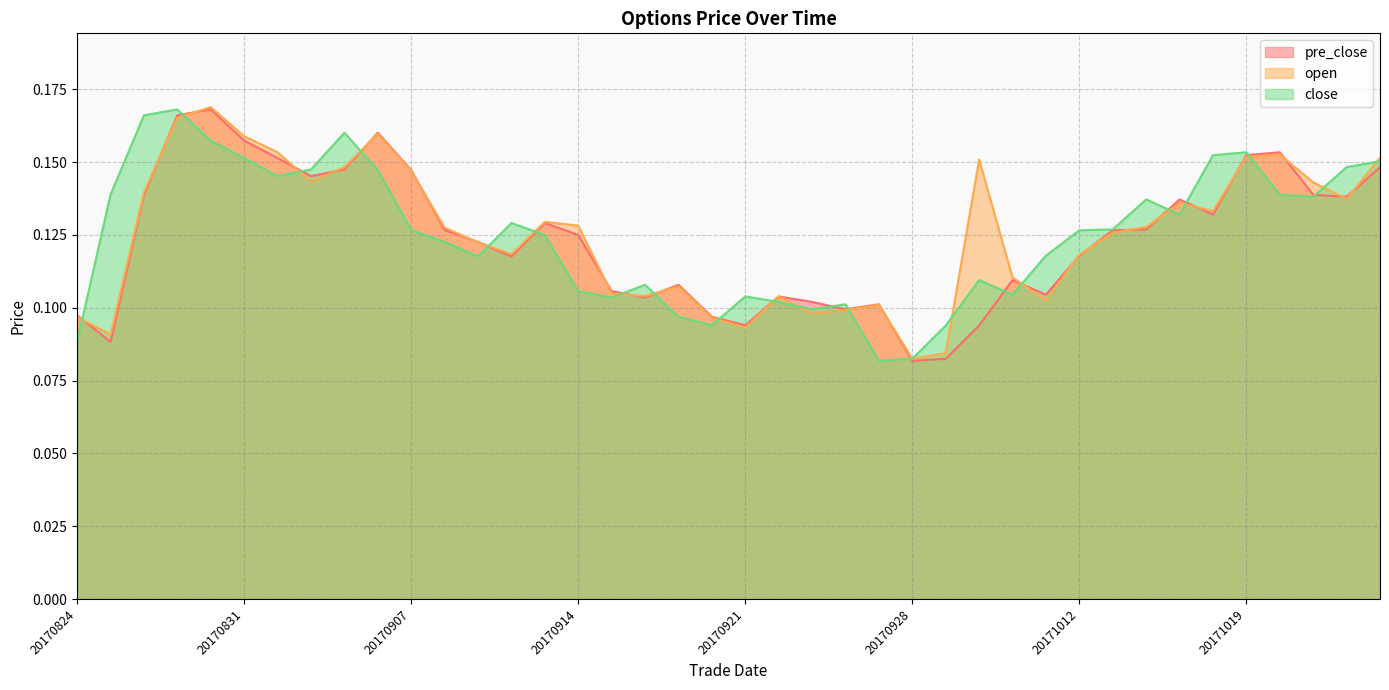

Reading right to left, transcribe all the data shown in this chart.

pre_close: 0.1	0.1	0.1	0.2	0.2	0.1	0.1	0.1	0.1	0.1	0.1	0.1	0.1	0.1	0.1	0.1	0.1	0.1	0.1	0.1	0.1	0.1	0.1	0.1	0.1	0.1	0.1	0.1	0.1	0.1	0.2	0.1	0.1	0.2	0.2	0.2	0.2	0.1	0.1	0.1
open: 0.2	0.1	0.1	0.2	0.2	0.1	0.1	0.1	0.1	0.1	0.1	0.1	0.2	0.1	0.1	0.1	0.1	0.1	0.1	0.1	0.1	0.1	0.1	0.1	0.1	0.1	0.1	0.1	0.1	0.1	0.2	0.1	0.1	0.2	0.2	0.2	0.2	0.1	0.1	0.1
close: 0.2	0.1	0.1	0.1	0.2	0.2	0.1	0.1	0.1	0.1	0.1	0.1	0.1	0.1	0.1	0.1	0.1	0.1	0.1	0.1	0.1	0.1	0.1	0.1	0.1	0.1	0.1	0.1	0.1	0.1	0.1	0.2	0.1	0.1	0.2	0.2	0.2	0.2	0.1	0.1